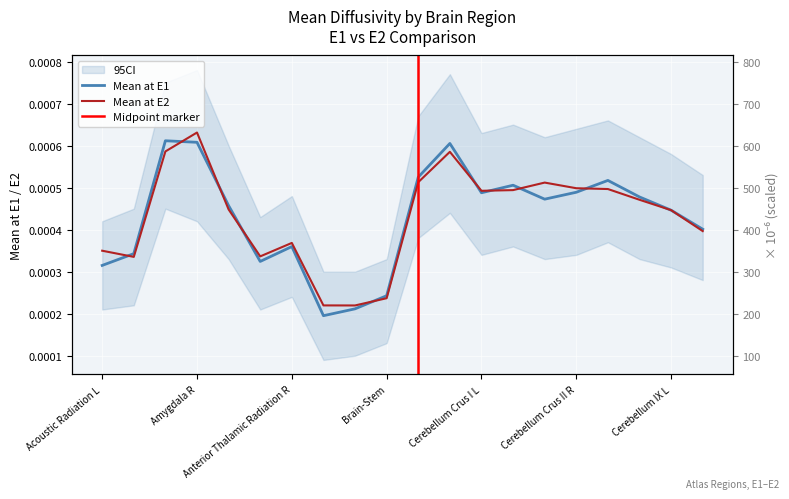

Is it true that Mean at E1 equals 0.0 at Acoustic Radiation L?

True